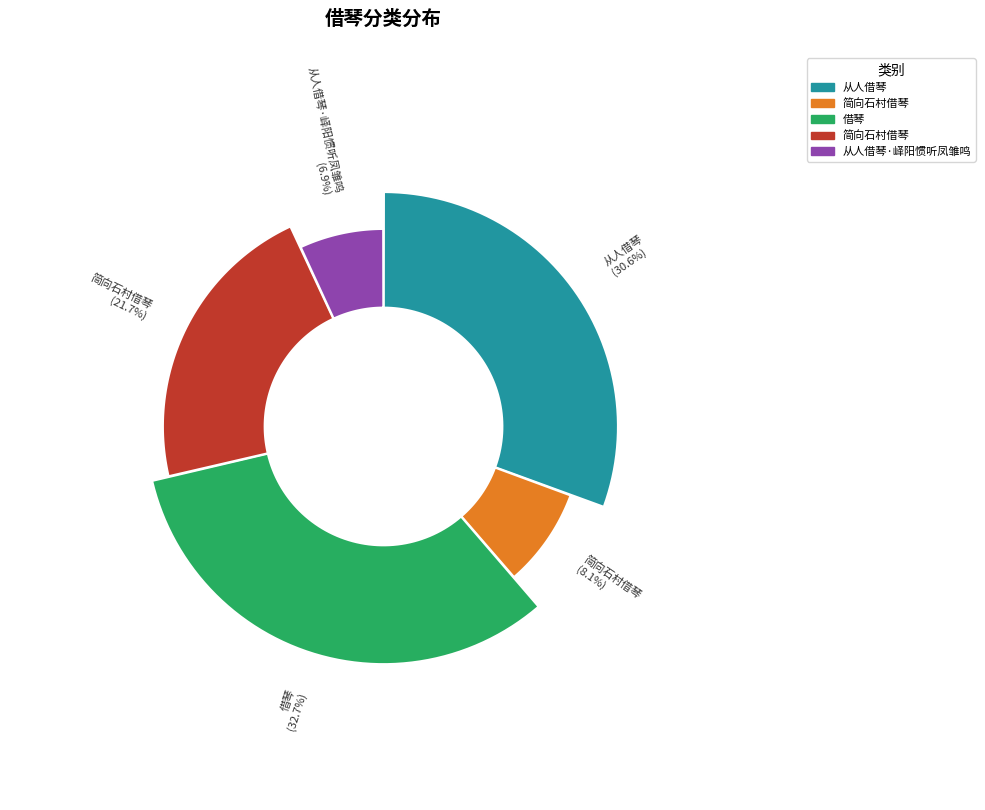

Is 简向石村借琴 the majority of the pie?

No